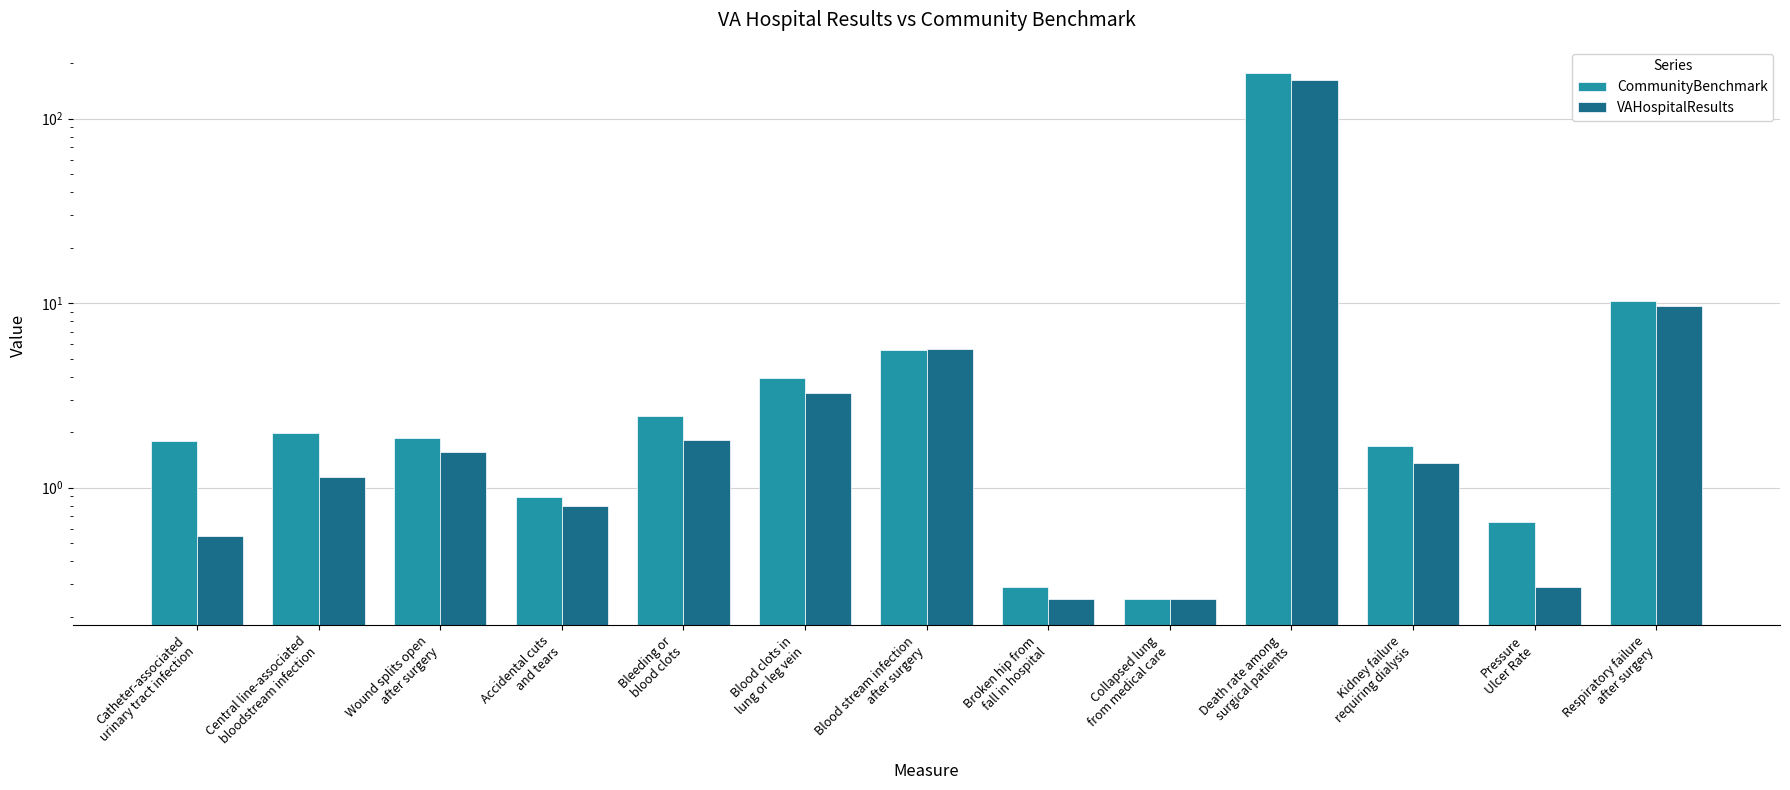

At which label does VAHospitalResults reach its minimum?

Broken hip from
fall in hospital